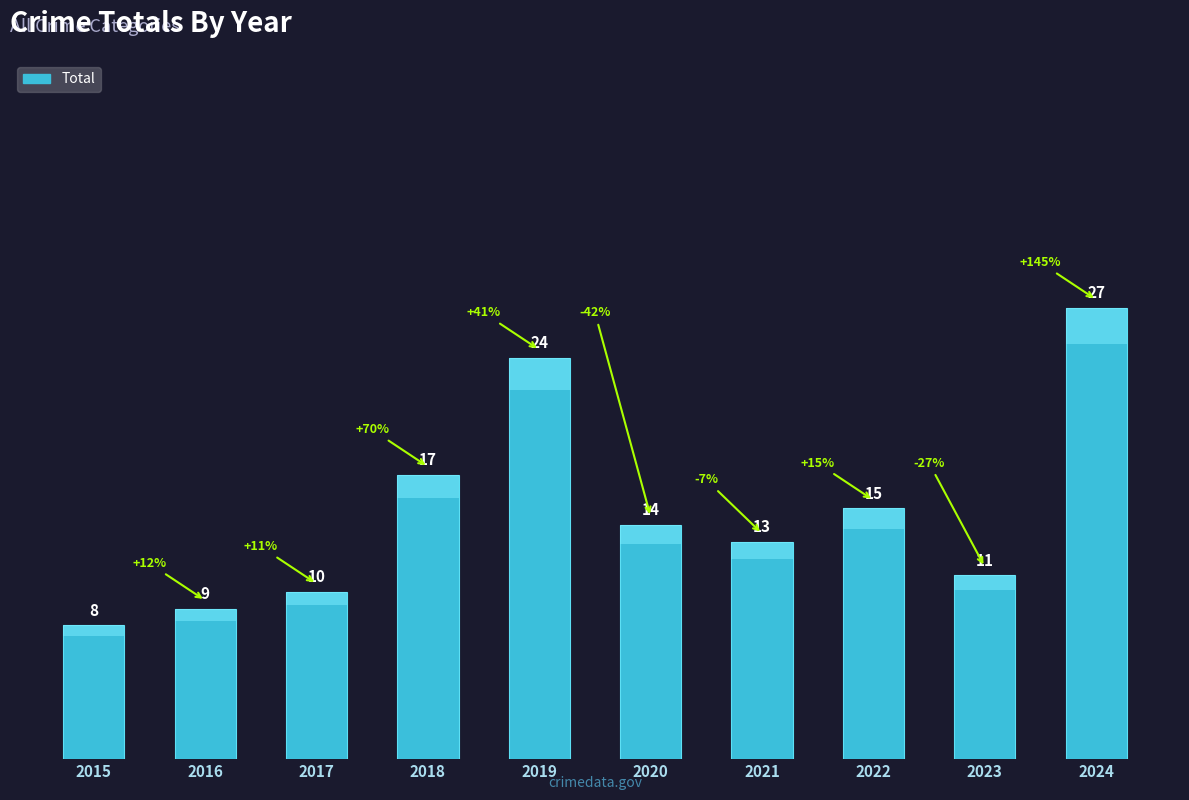

The value at 2019 is 24. True or false?

True